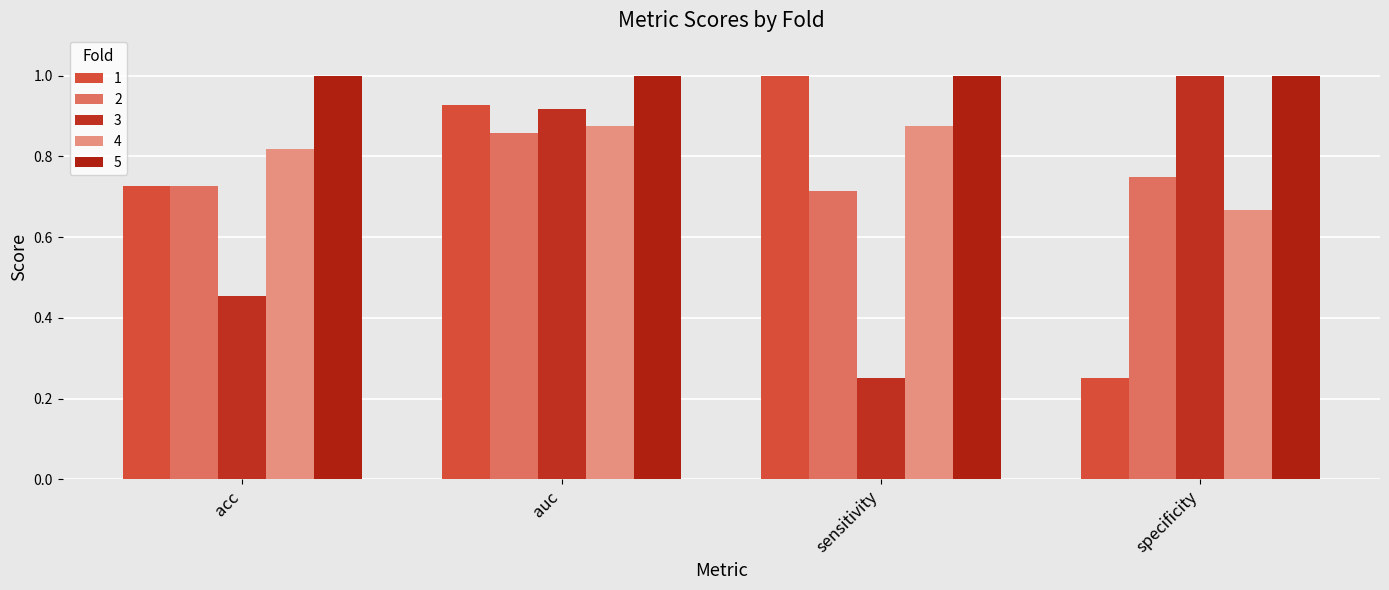

Rank the categories by 2 value from highest to lowest.

auc, specificity, acc, sensitivity